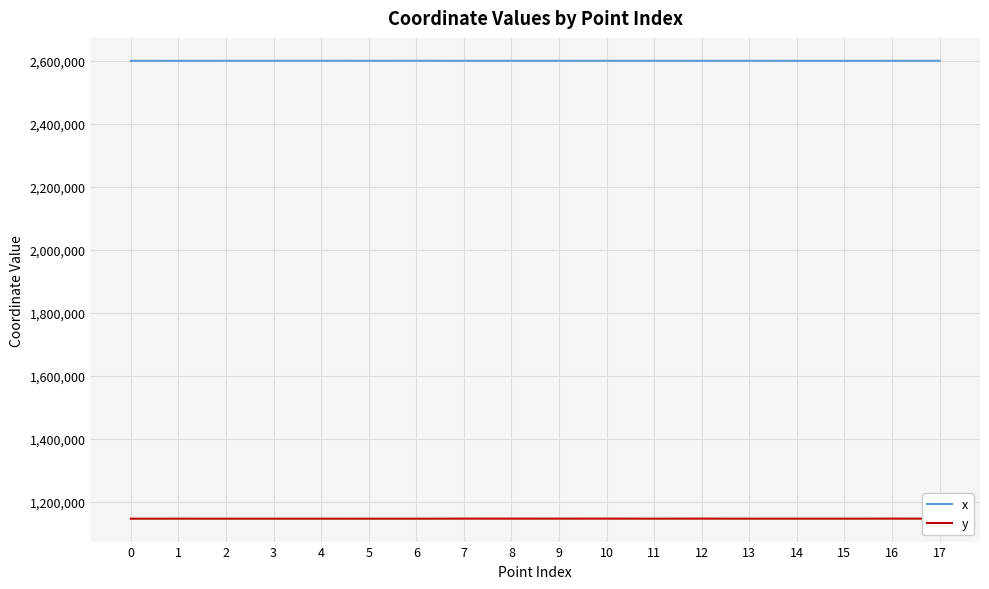

Which series has the largest total across all categories?

x